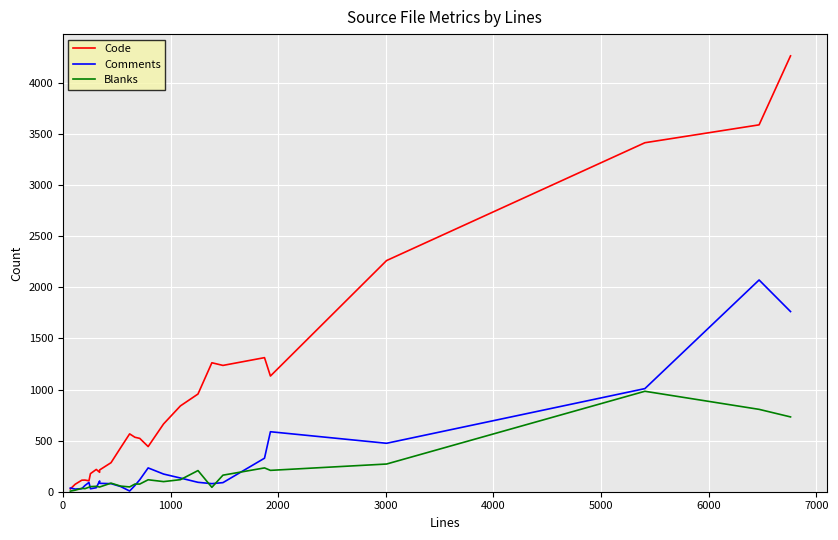

True or false: Comments and Code intersect in this chart.

True